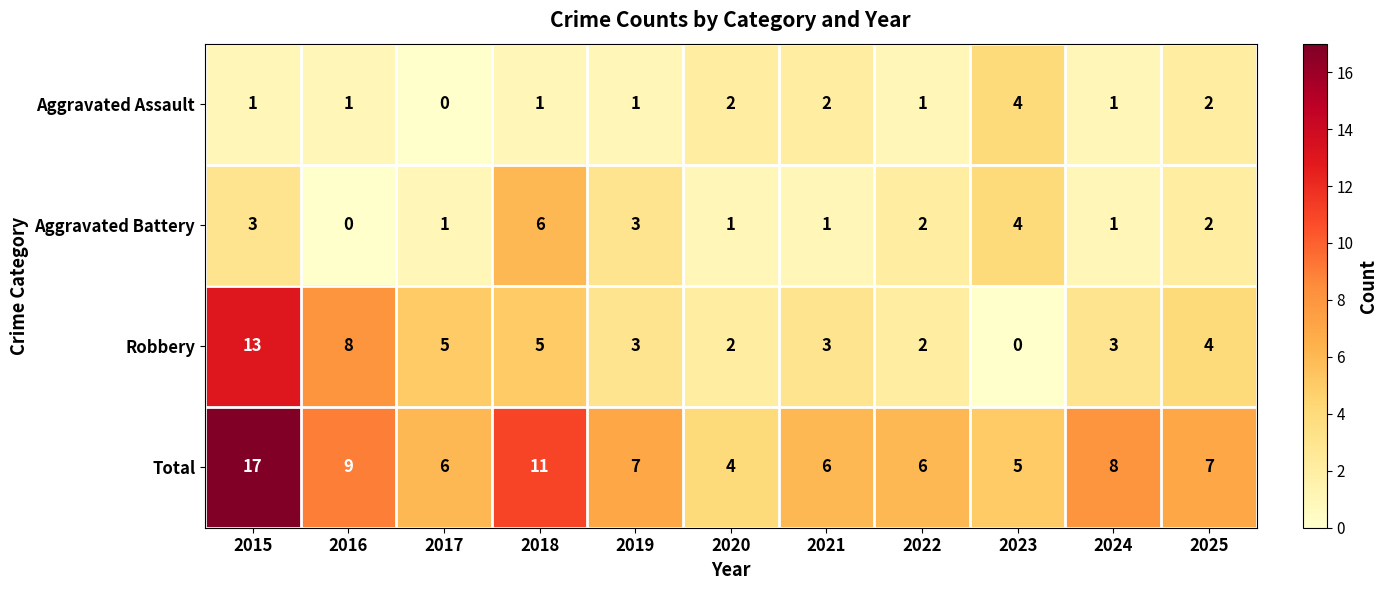

The Robbery series shows 3 at 2019. True or false?

True